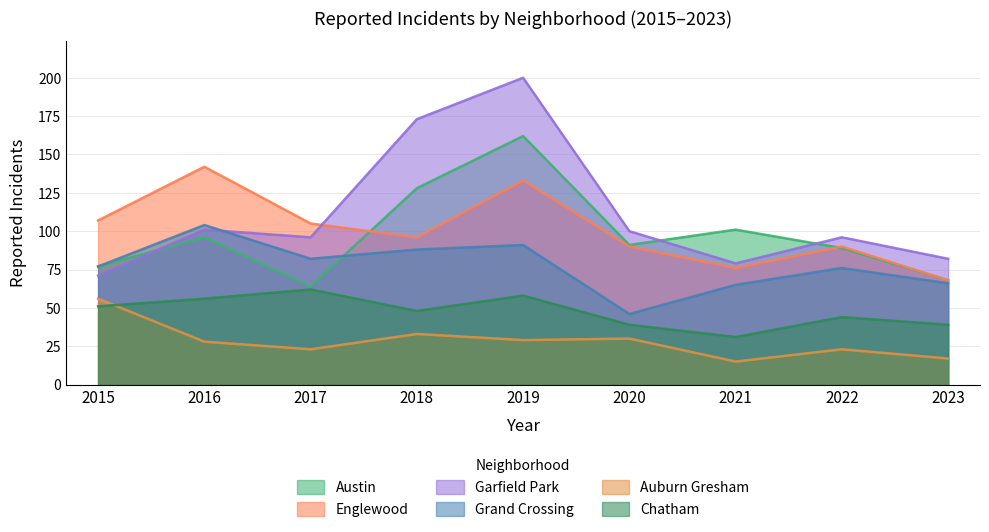

Where is the first local minimum for Chatham?

2018